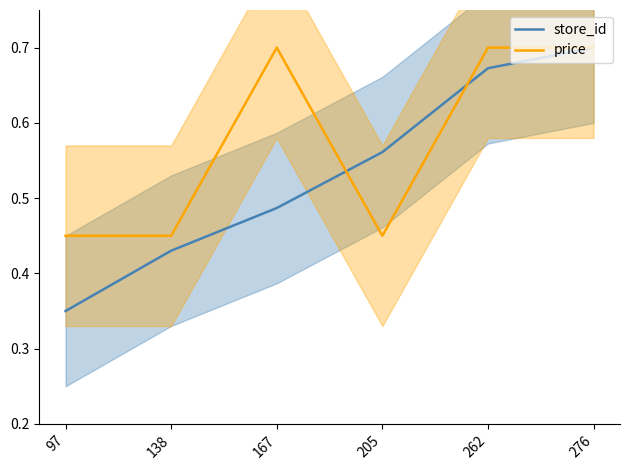

The value of store_id at 138 is 0.7. True or false?

False